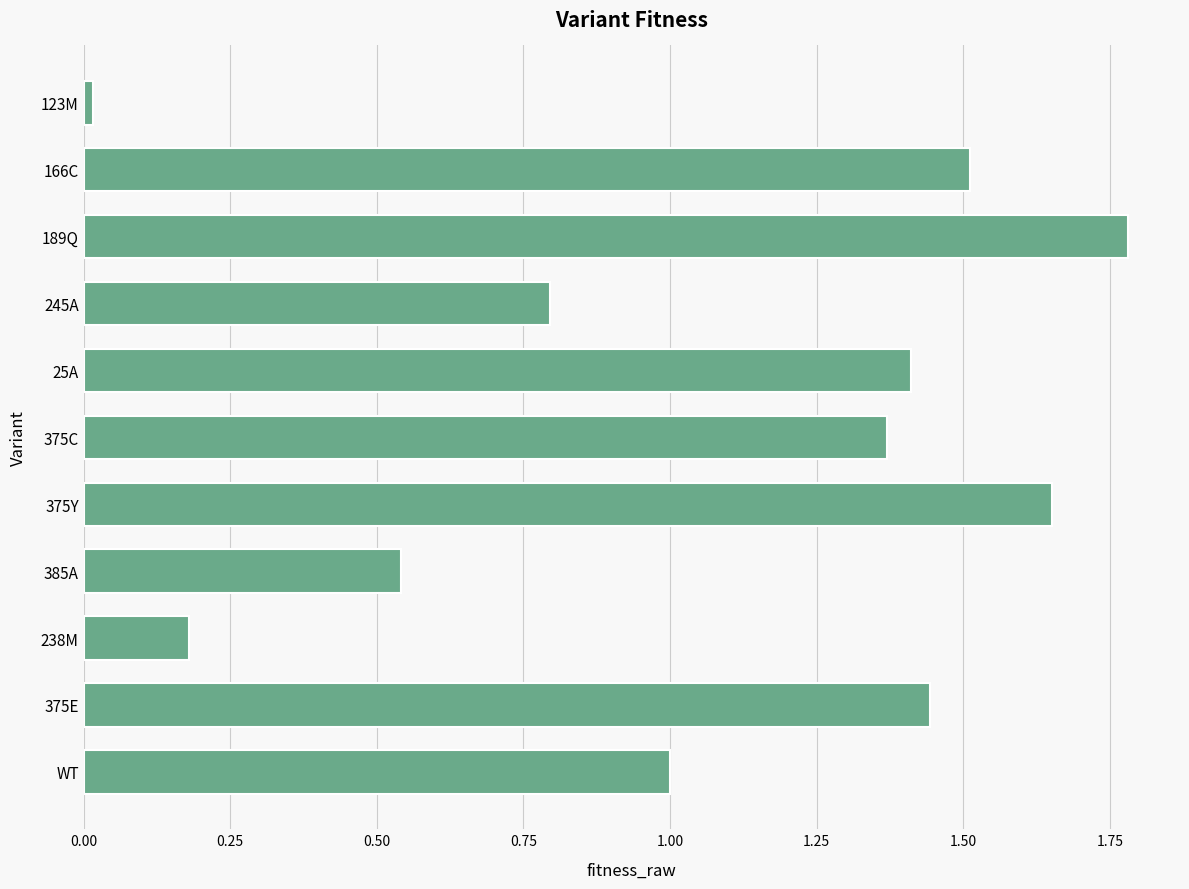

Are the bars grouped side by side (vs. stacked)?

No